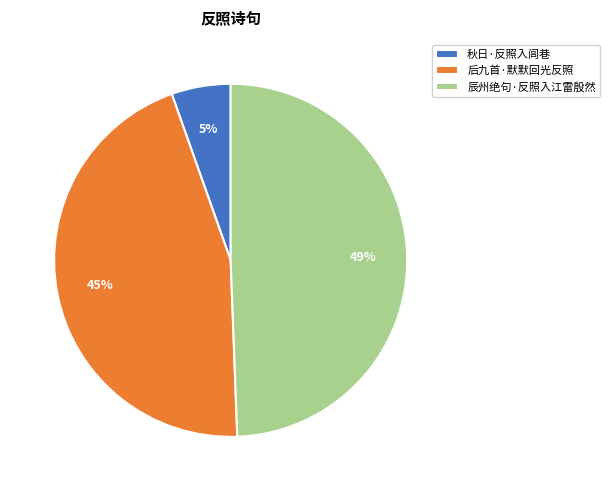

To the nearest percent, what percentage of the pie is 秋日·反照入闾巷?

5%